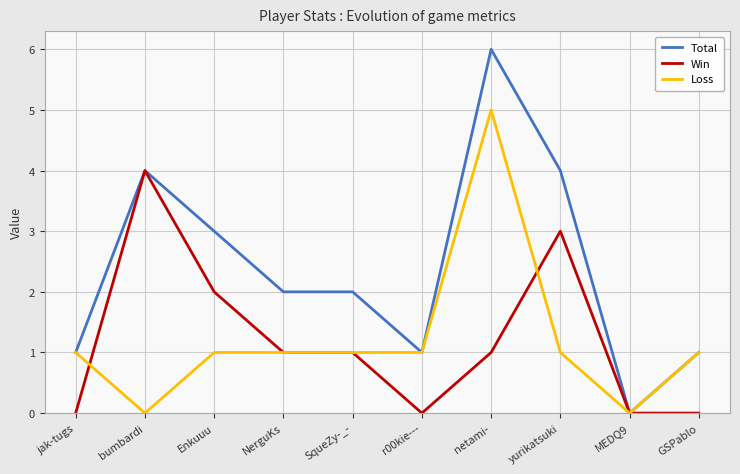

Which series changed the most between netami- and MEDQ9?

Total